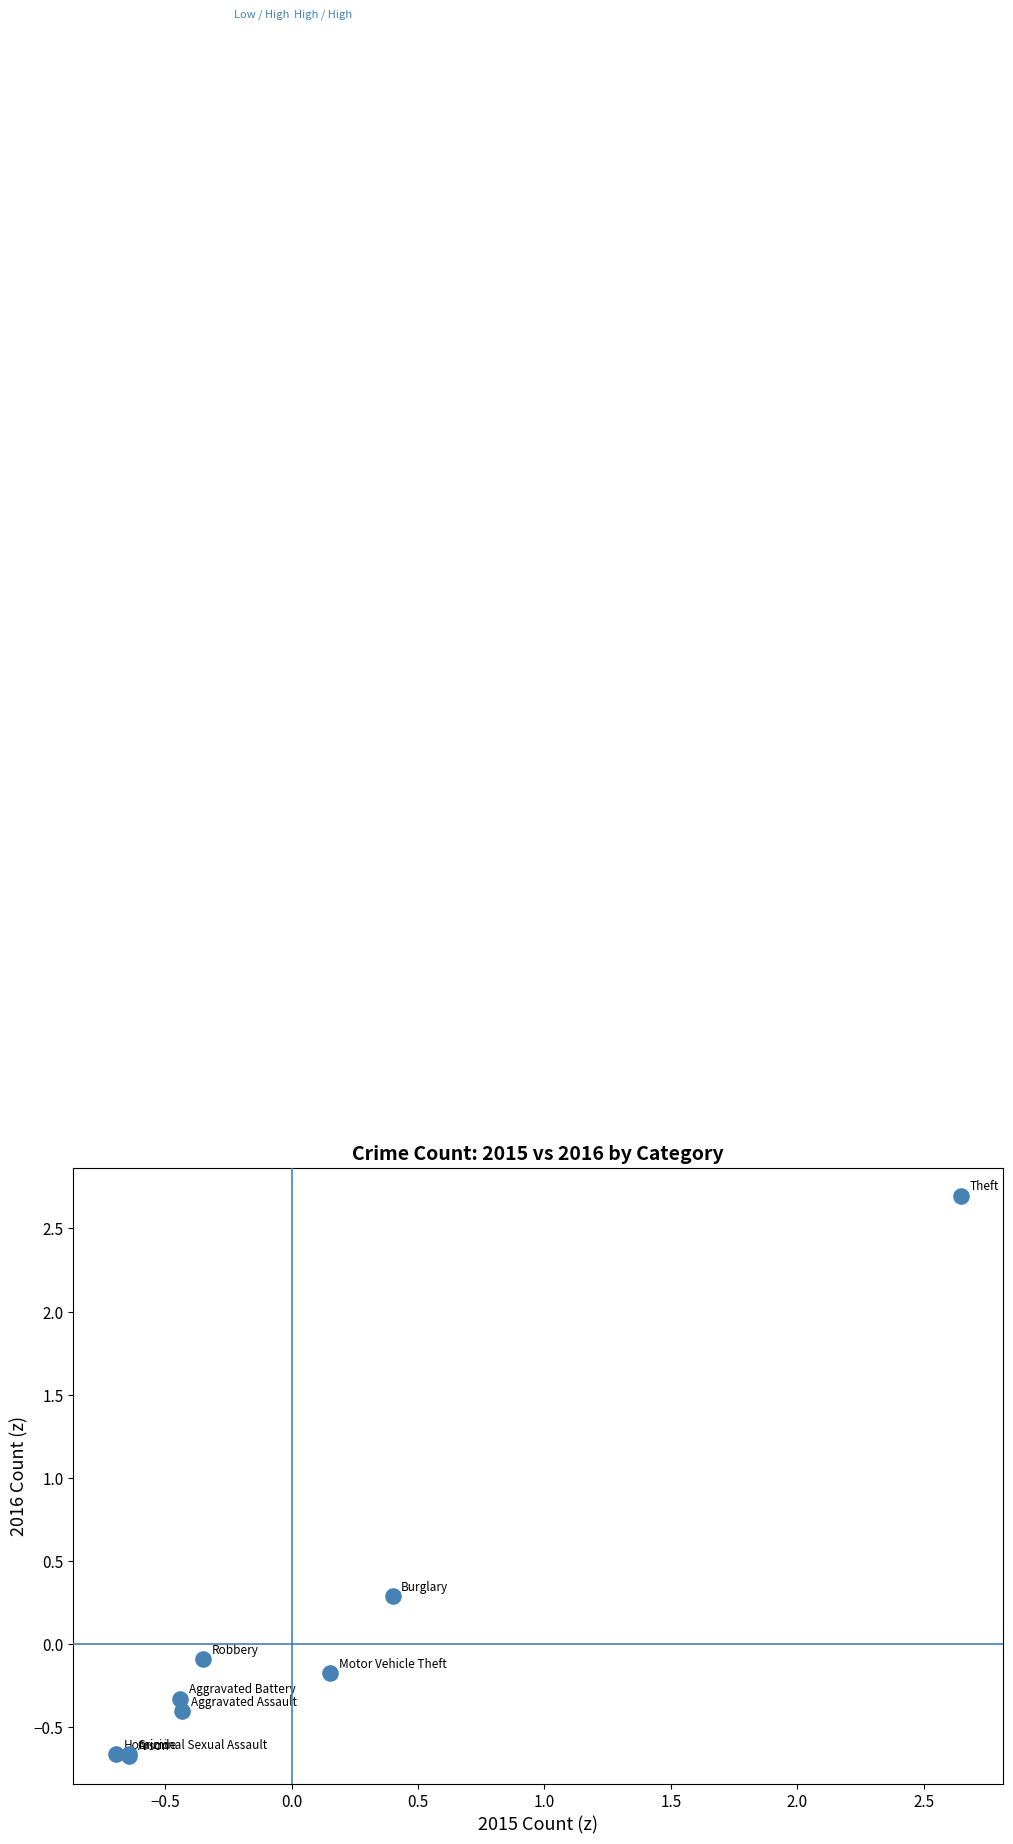

What Y value in the scatter plot is closest to 1?

0.3